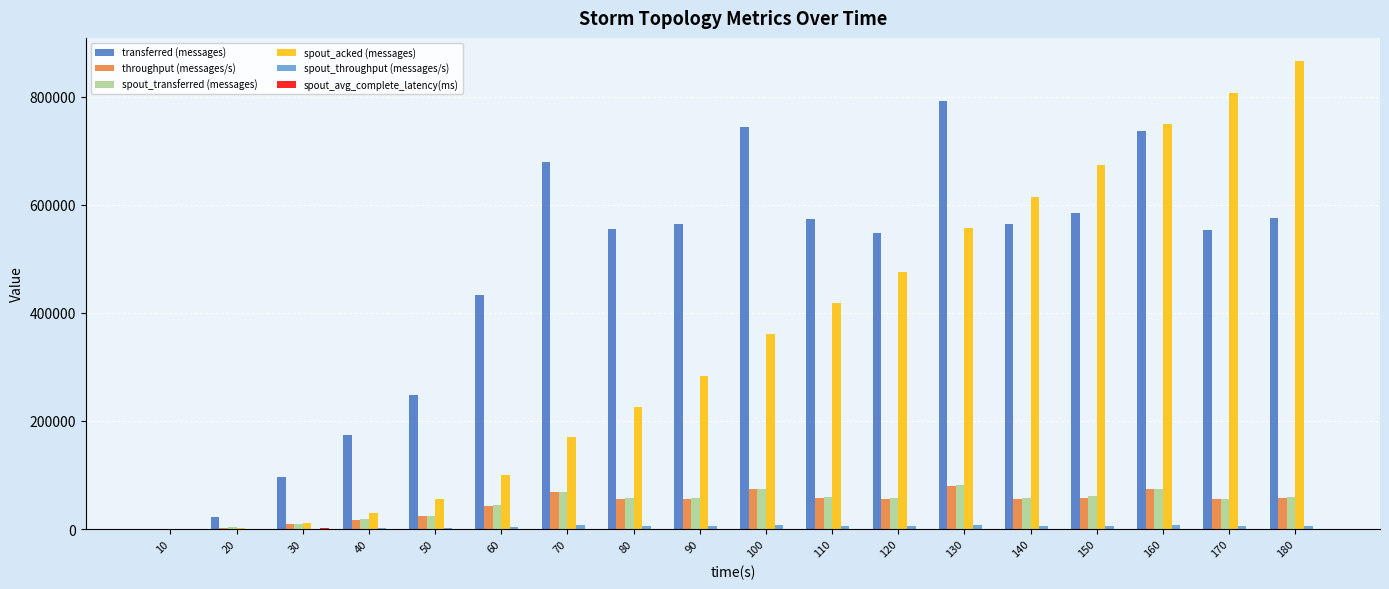

How many groups of bars are there?

18